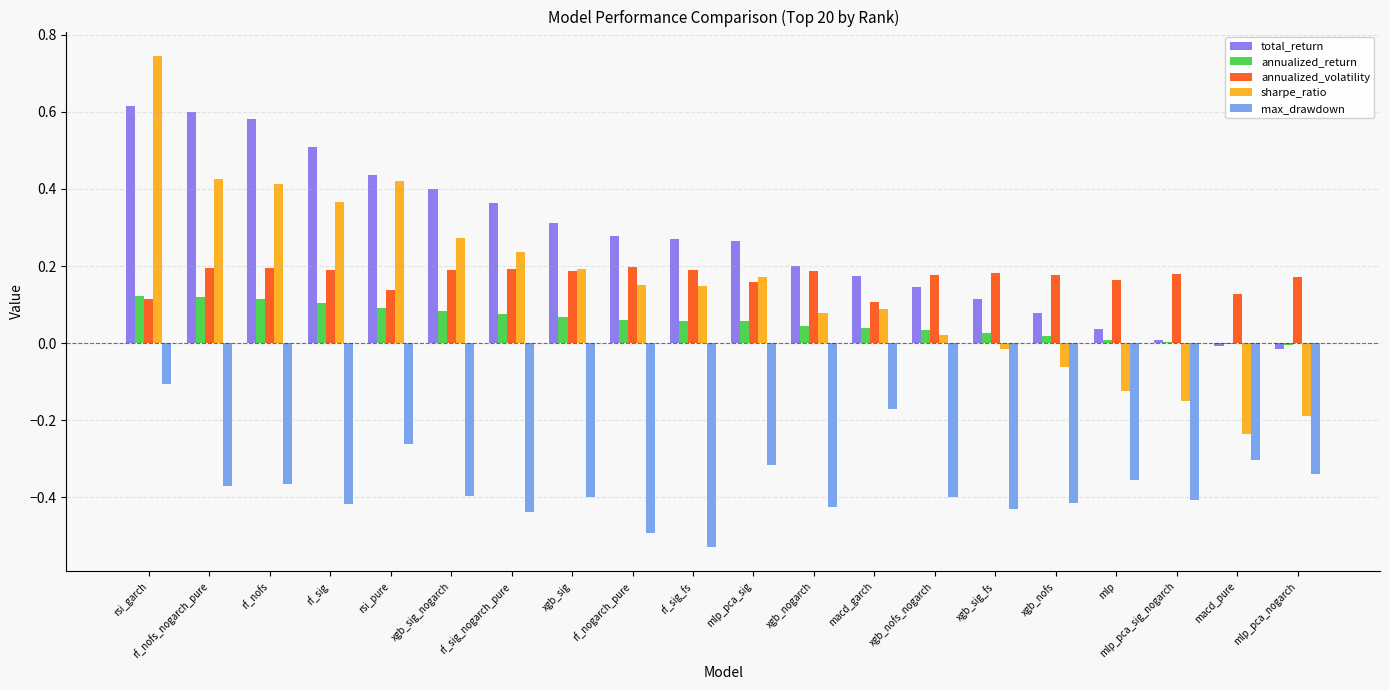

Between rsi_pure and macd_garch, which series saw the biggest shift?

sharpe_ratio